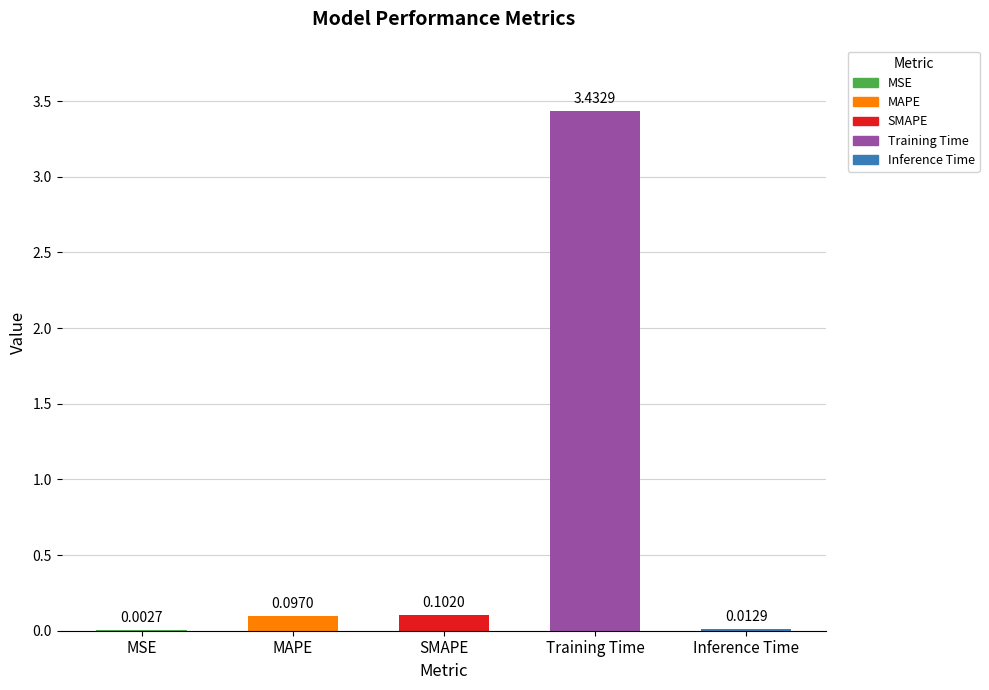

What is the sum of all values?

3.6